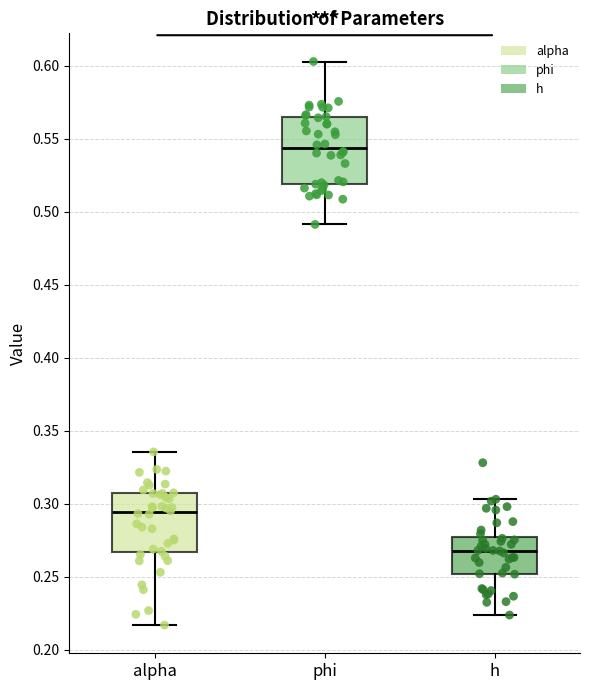

Reading left to right, transcribe this box plot: for each box, give where its median line is, the range the box spans, and where its two whiskers end, as read against the y-axis. The values are not printed on the chart, so give them approximately, as read against the axis.

alpha: median 0.295, box 0.265 to 0.305, whiskers 0.215 to 0.335
phi: median 0.545, box 0.520 to 0.565, whiskers 0.490 to 0.605
h: median 0.270, box 0.250 to 0.275, whiskers 0.225 to 0.305